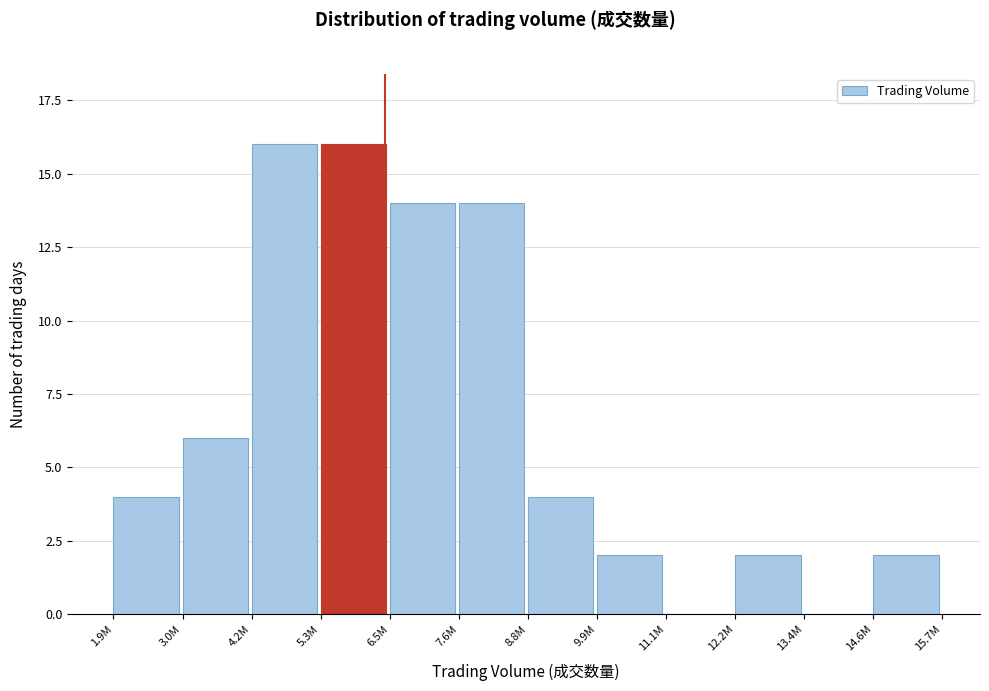

Reading right to left, list all the values displayed in this chart.

14.6M=2	13.4M=0	12.2M=2	11.1M=0	9.9M=2	8.8M=4	7.6M=14	6.5M=14	5.3M=16	4.2M=16	3.0M=6	1.9M=4